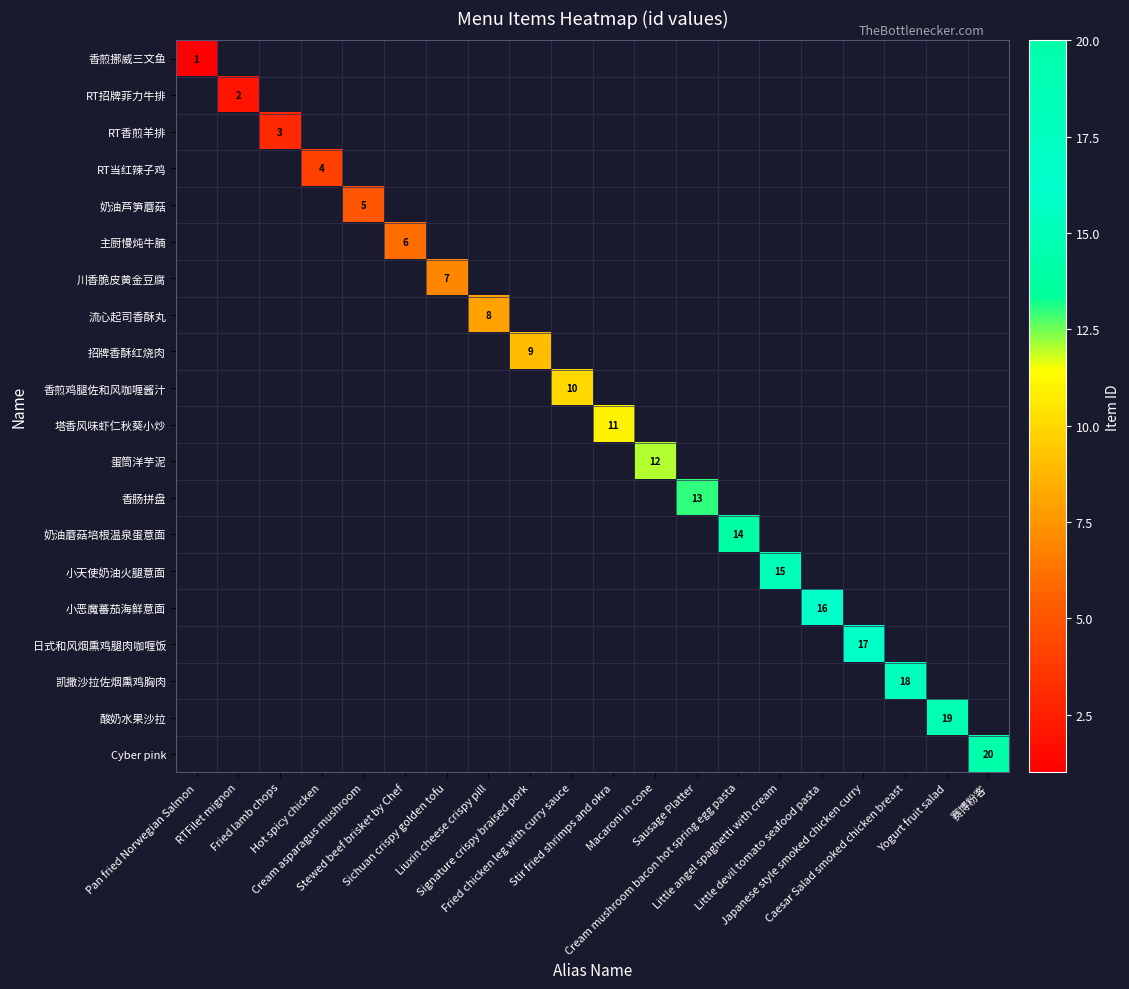

List the labels in order of 凯撒沙拉佐烟熏鸡胸肉 value, smallest first.

Pan fried Norwegian Salmon, RTFilet mignon, Fried lamb chops, Hot spicy chicken, Cream asparagus mushroom, Stewed beef brisket by Chef, Sichuan crispy golden tofu, Liuxin cheese crispy pill, Signature crispy braised pork, Fried chicken leg with curry sauce, Stir fried shrimps and okra, Macaroni in cone, Sausage Platter, Cream mushroom bacon hot spring egg pasta, Little angel spaghetti with cream, Little devil tomato seafood pasta, Japanese style smoked chicken curry, Caesar Salad smoked chicken breast, Yogurt fruit salad, 赛博粉客